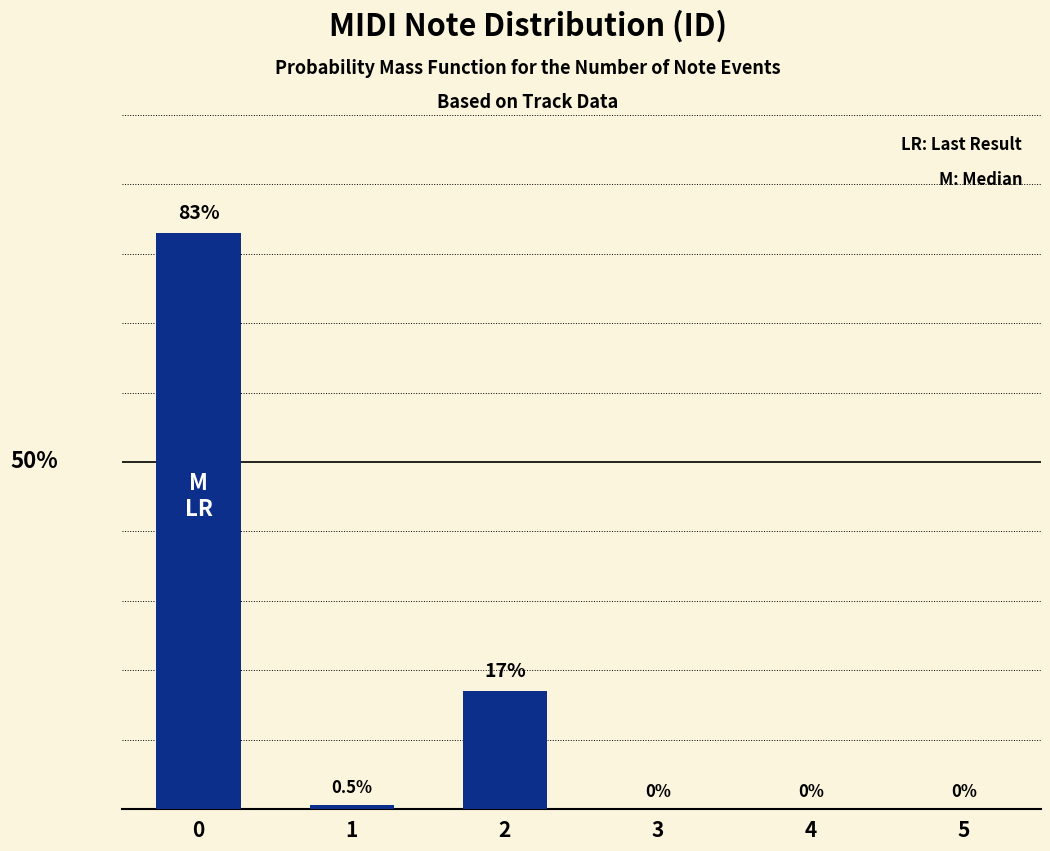

Are the bars grouped side by side (vs. stacked)?

No